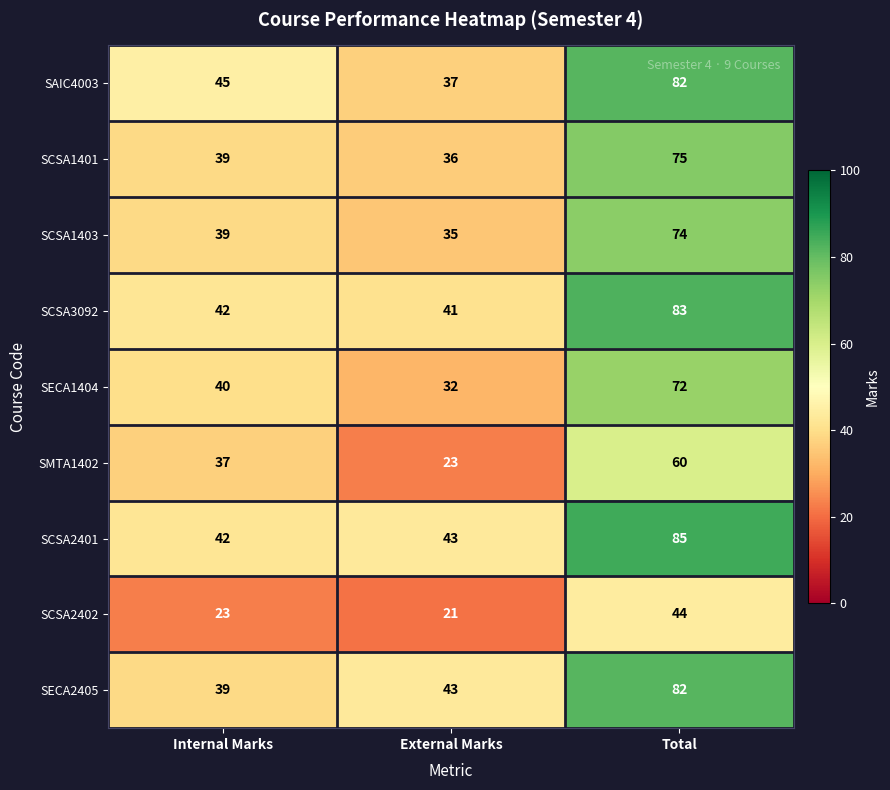

At which category does the chart reach its minimum across all series?

External Marks